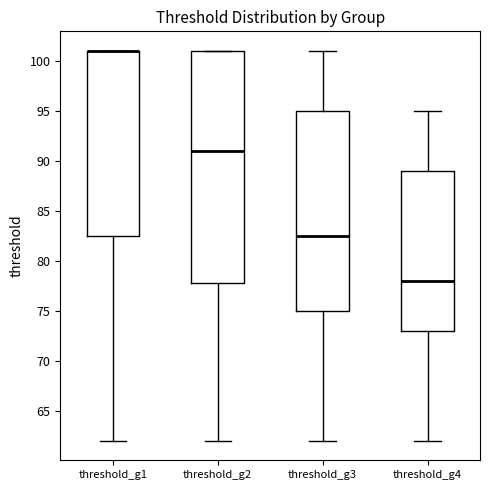

Reading left to right, transcribe this box plot: for each box, give where its median line is, the range the box spans, and where its two whiskers end, as read against the y-axis. The values are not printed on the chart, so give them approximately, as read against the axis.

threshold_g1: median 101.0 (drawn on the box's upper edge), box 82.5 to 101.0, whiskers 62.0 to 101.0
threshold_g2: median 91.0, box 78.0 to 101.0, whiskers 62.0 to 101.0
threshold_g3: median 82.5, box 75.0 to 95.0, whiskers 62.0 to 101.0
threshold_g4: median 78.0, box 73.0 to 89.0, whiskers 62.0 to 95.0